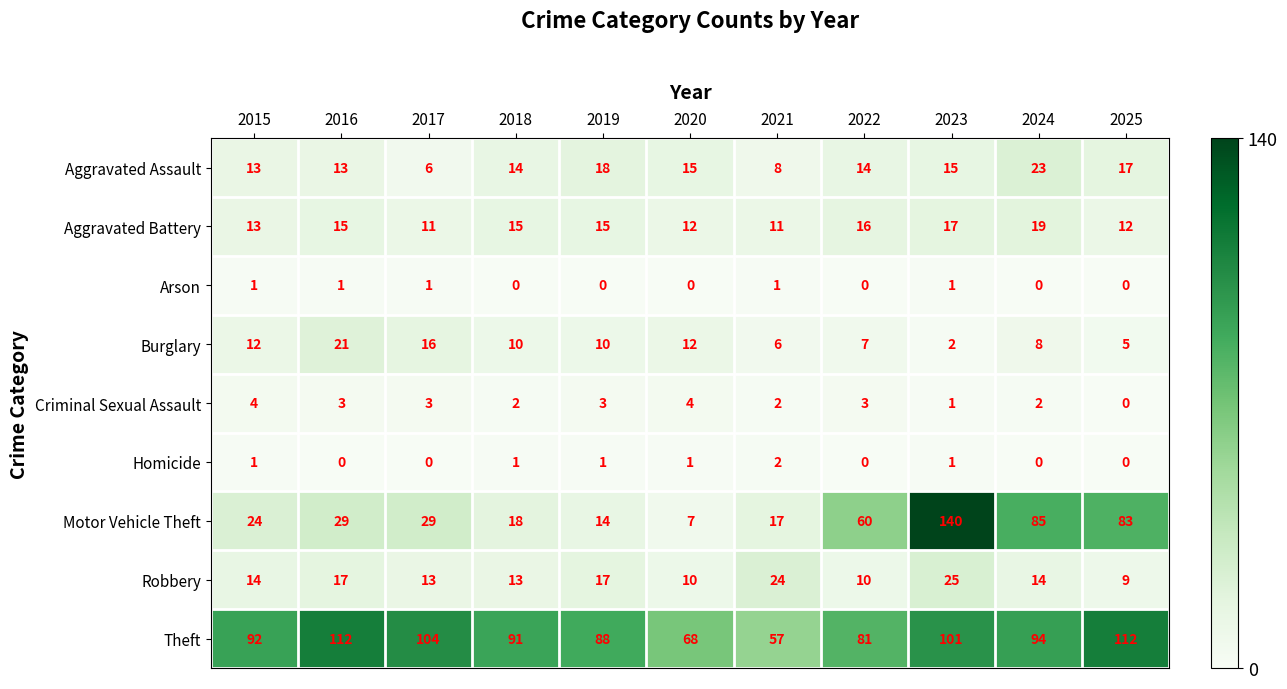

The value of Criminal Sexual Assault at 2016 is 1. True or false?

False